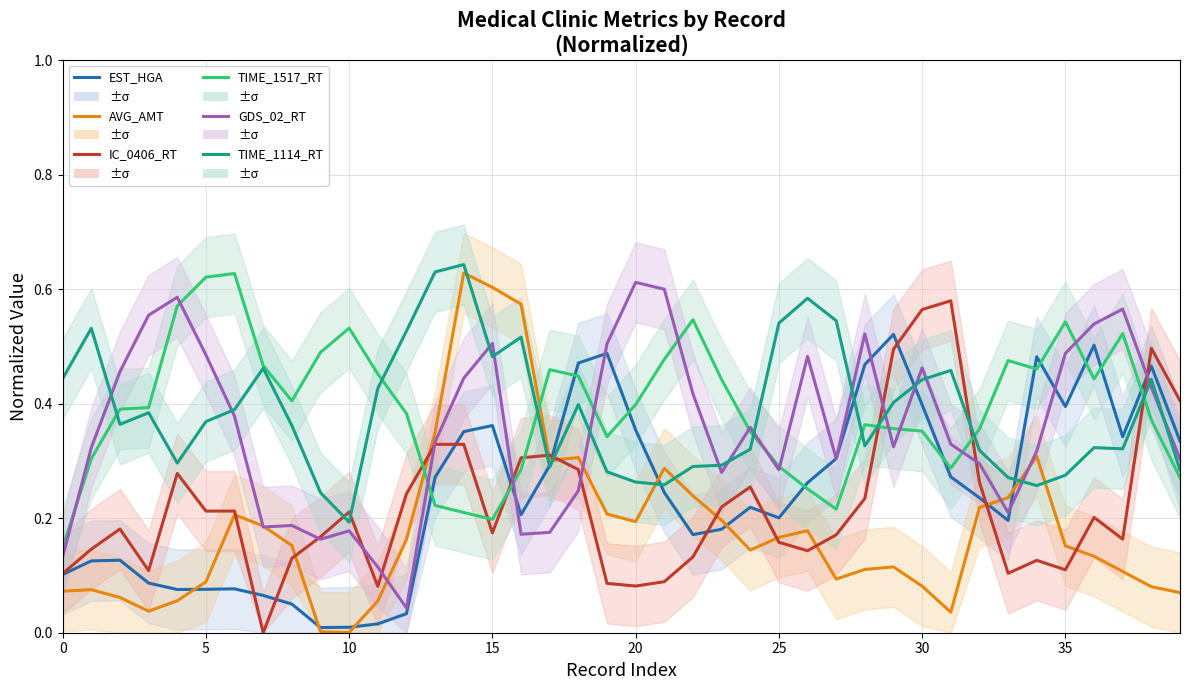

How many interior local peaks does the IC_0406_RT series have?

9